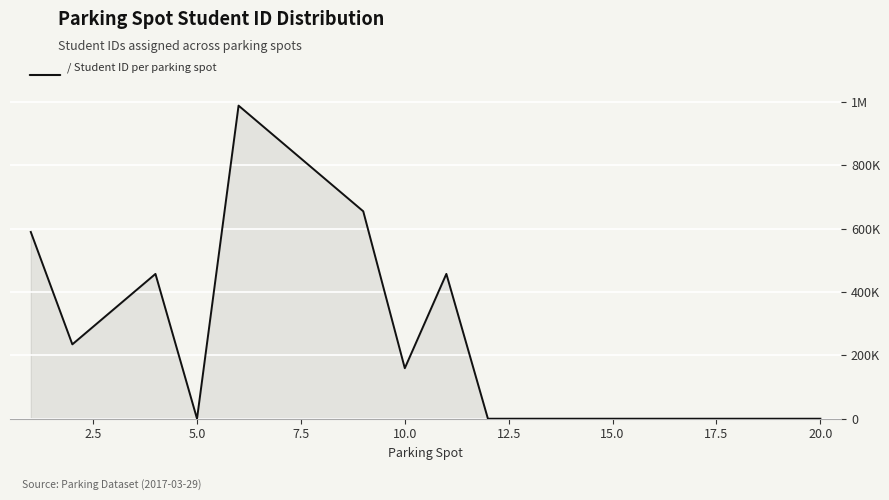

Does the chart have visible grid lines?

Yes